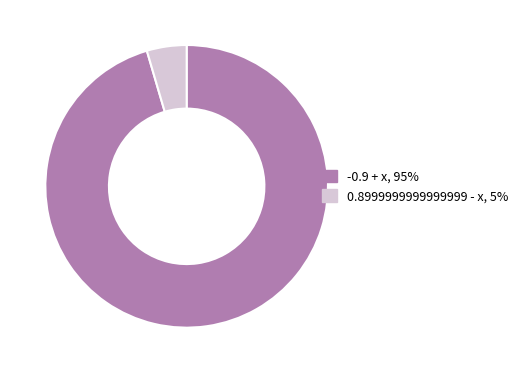

Count the number of slices in the pie.

2